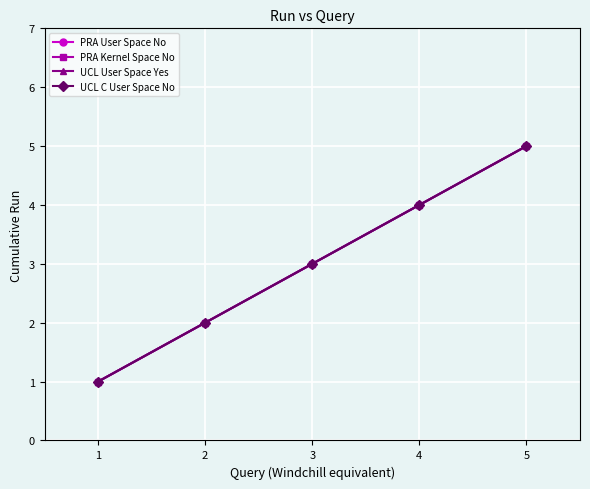

Does the chart have visible grid lines?

Yes